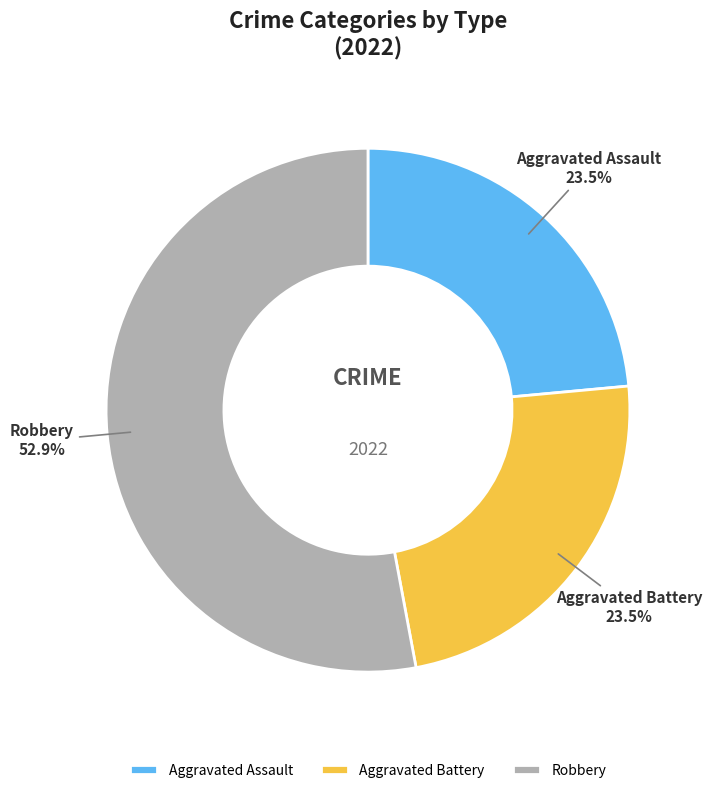

Is Robbery the majority of the pie?

Yes